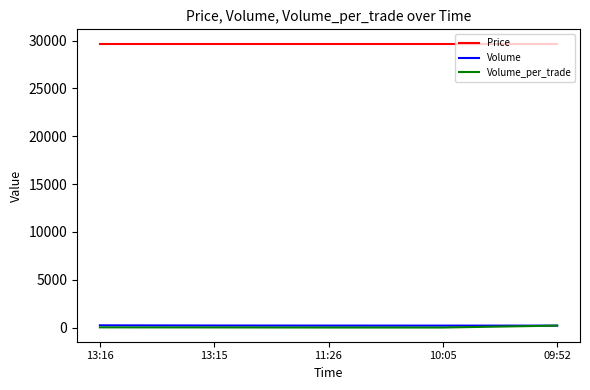

How many lines are shown in the chart?

3